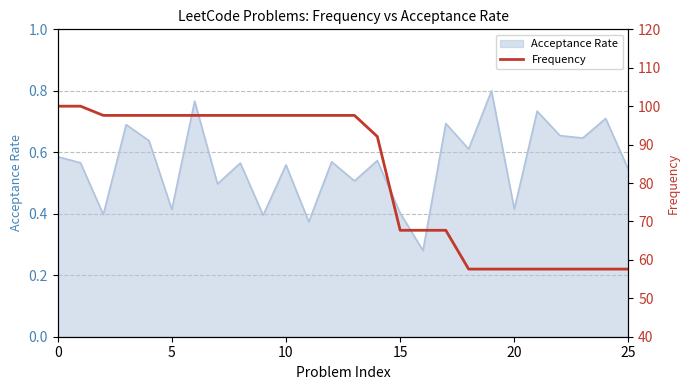

Is it true that Acceptance Rate equals 0.6 at 15?

False